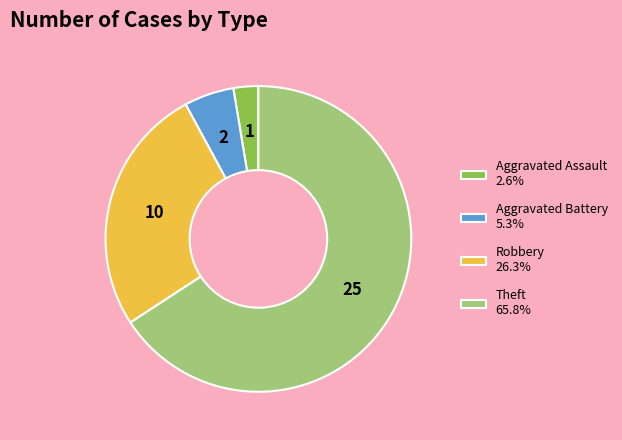

Approximately how many times larger is the value at Aggravated Assault 2.6% compared to Aggravated Battery 5.3%?

0.5